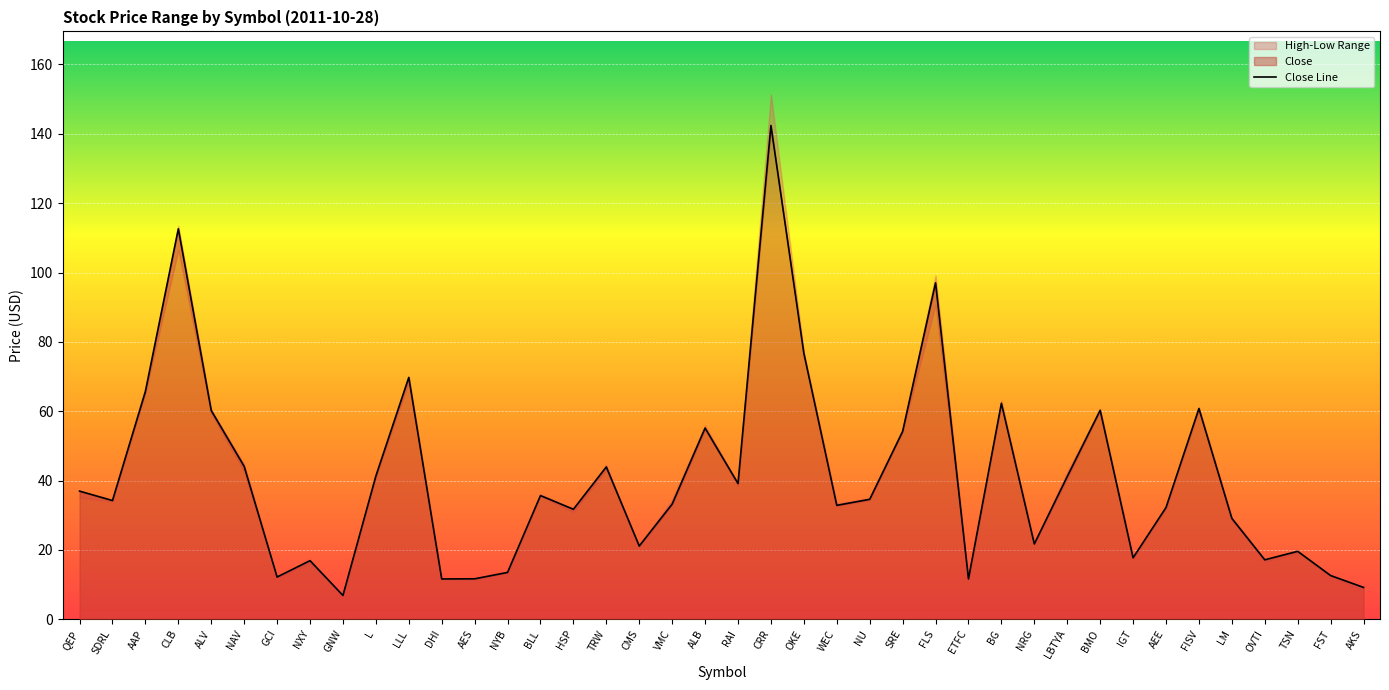

The value of Close at AAP is 100.4. True or false?

False